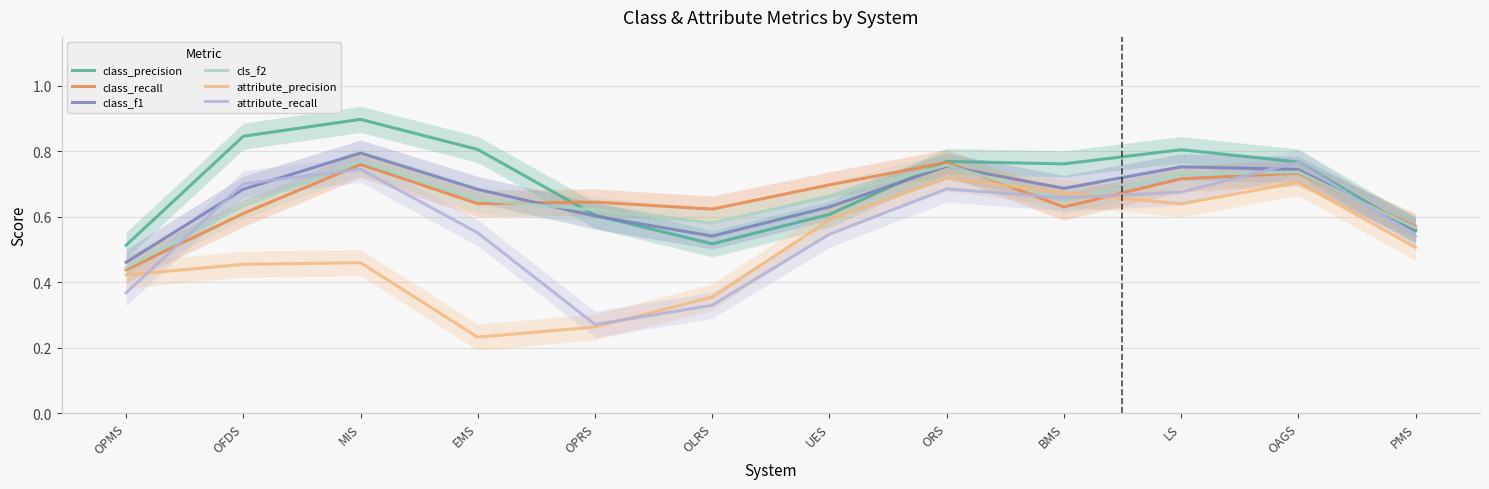

How many interior local valleys does the cls_f2 series have?

2